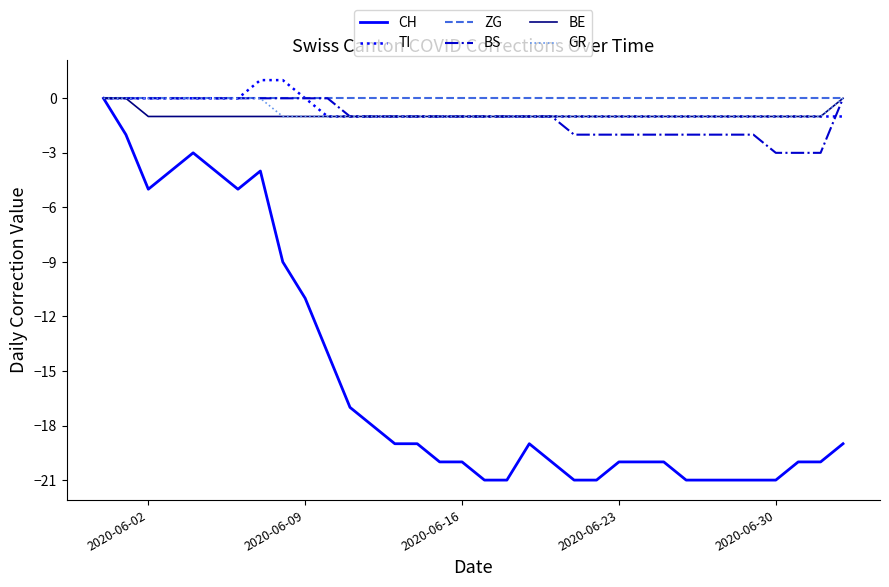

What is the minimum value shown in the chart?

-21